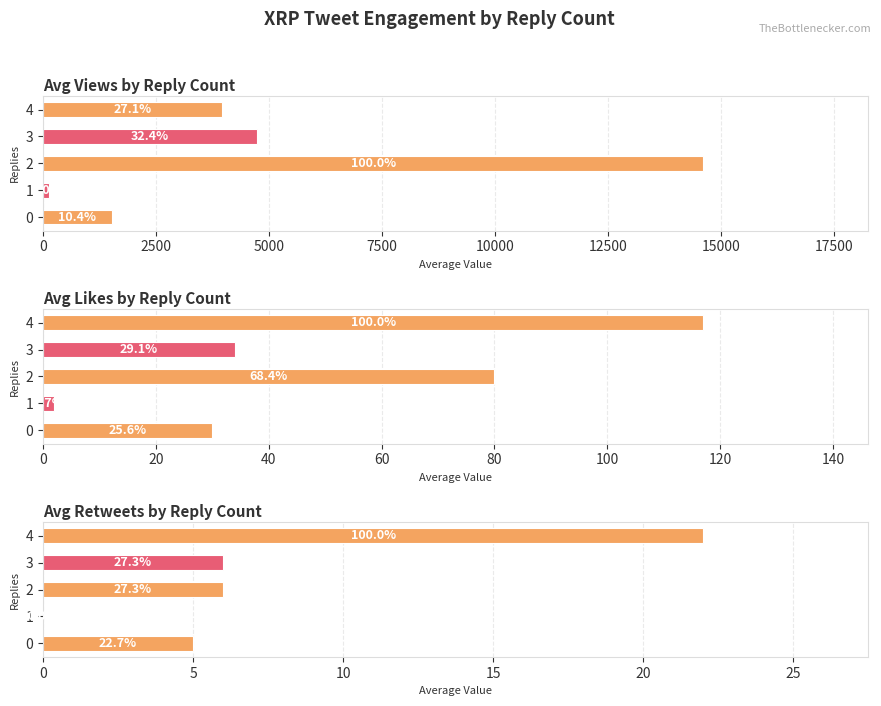

What are all the series names shown in the legend?

Views, Likes, Retweets